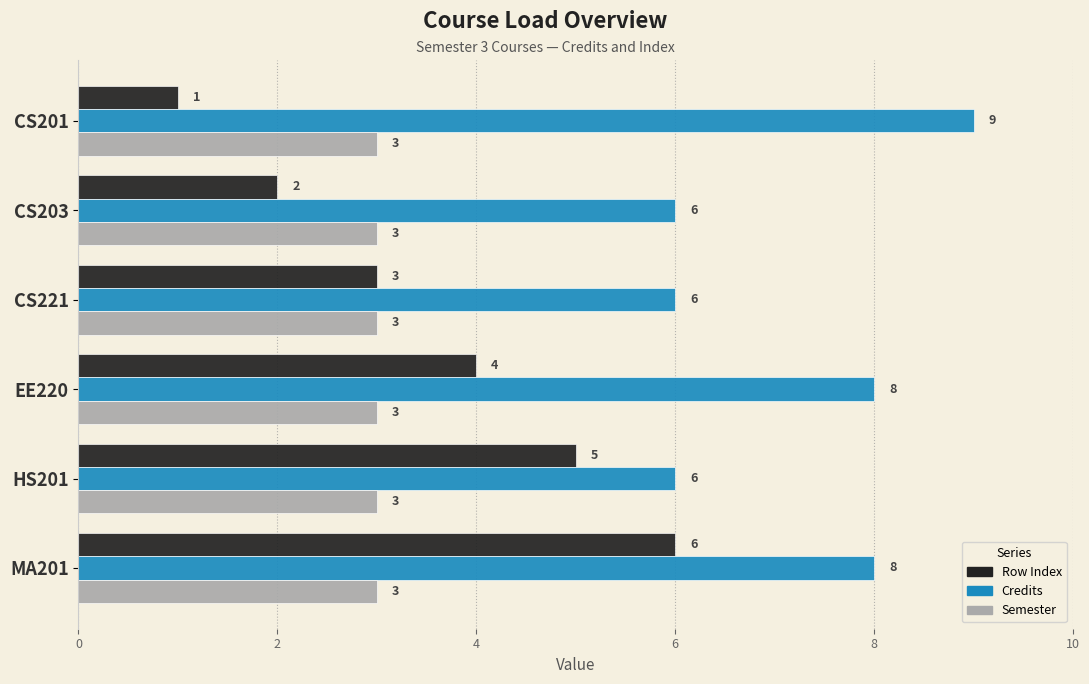

What is the average value of the Row Index series?

4